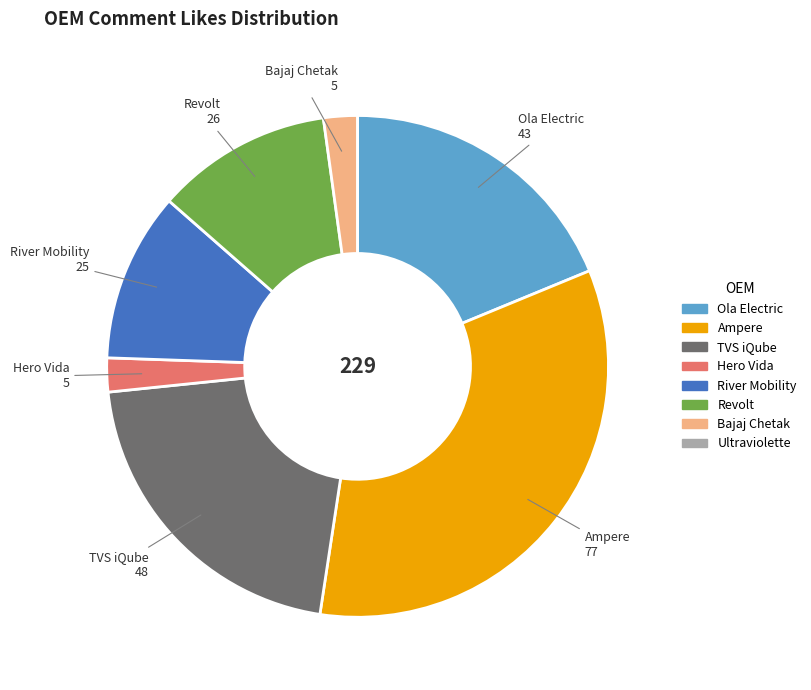

Is there a majority slice in this chart?

No